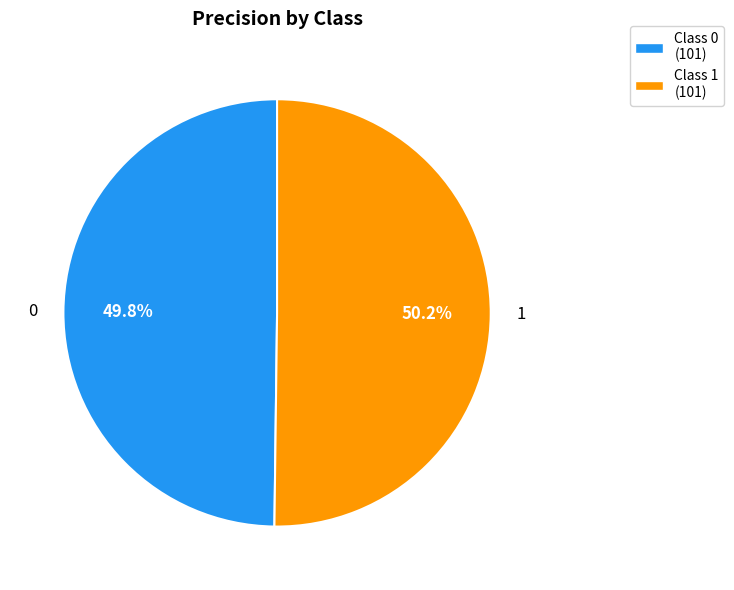

How many slices are in this pie chart?

2